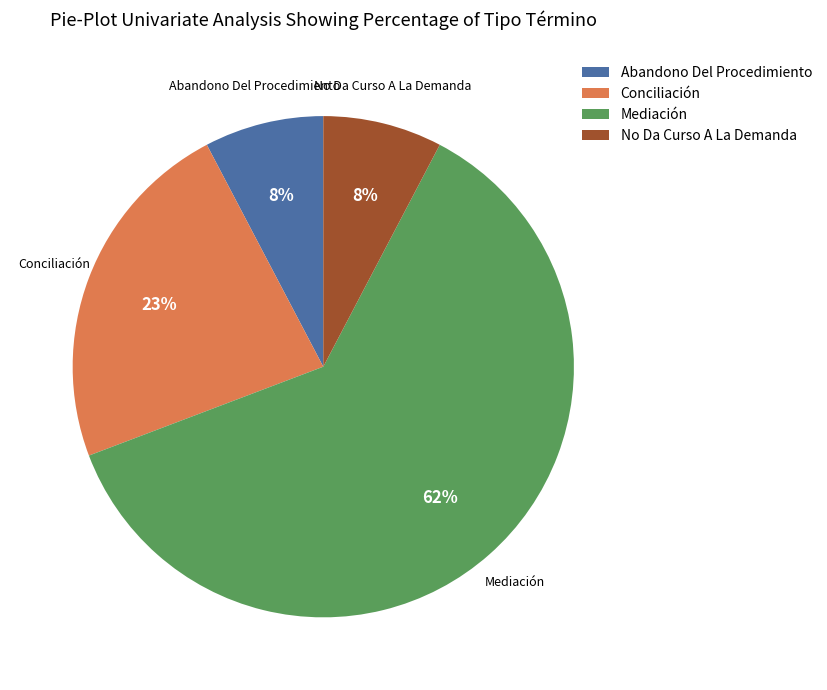

How many segments does this pie chart have?

4